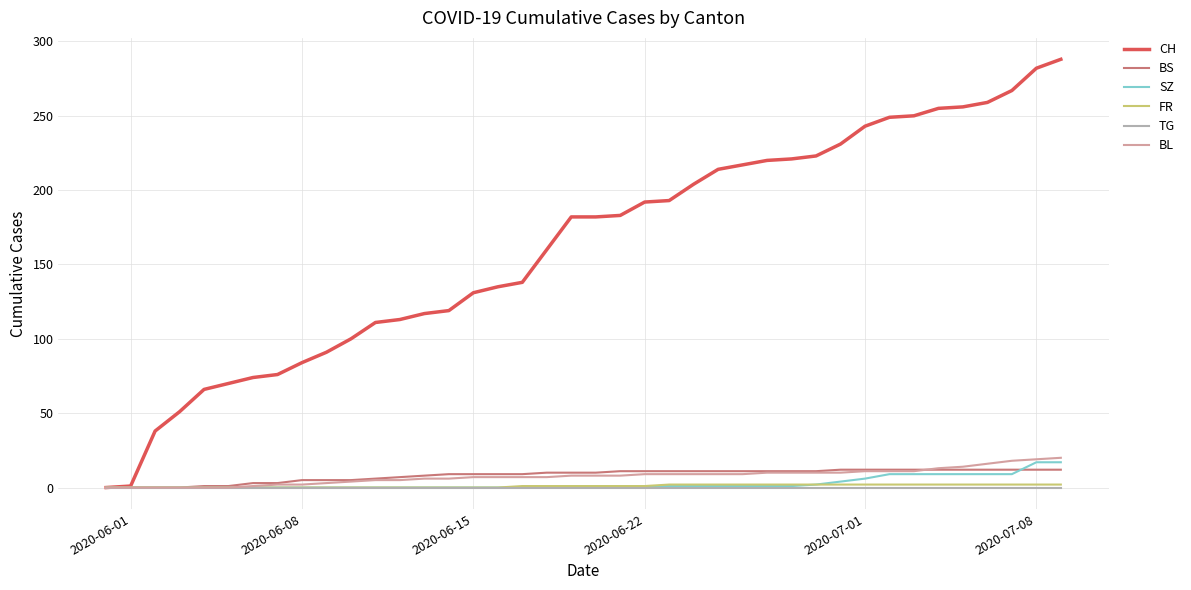

Is this an area chart (filled region under the line)?

No